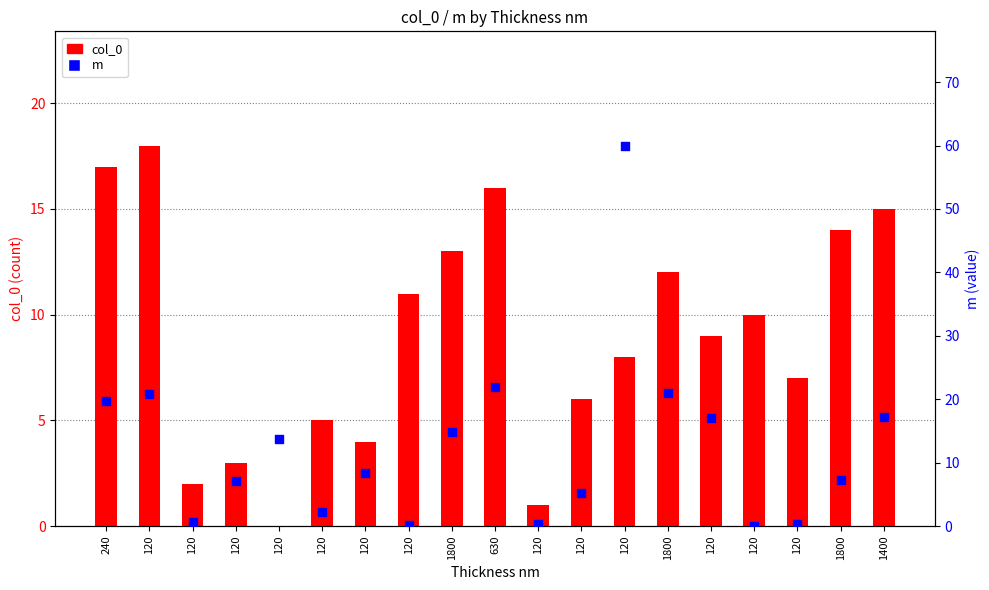

What are all the series names shown in the legend?

col_0, m